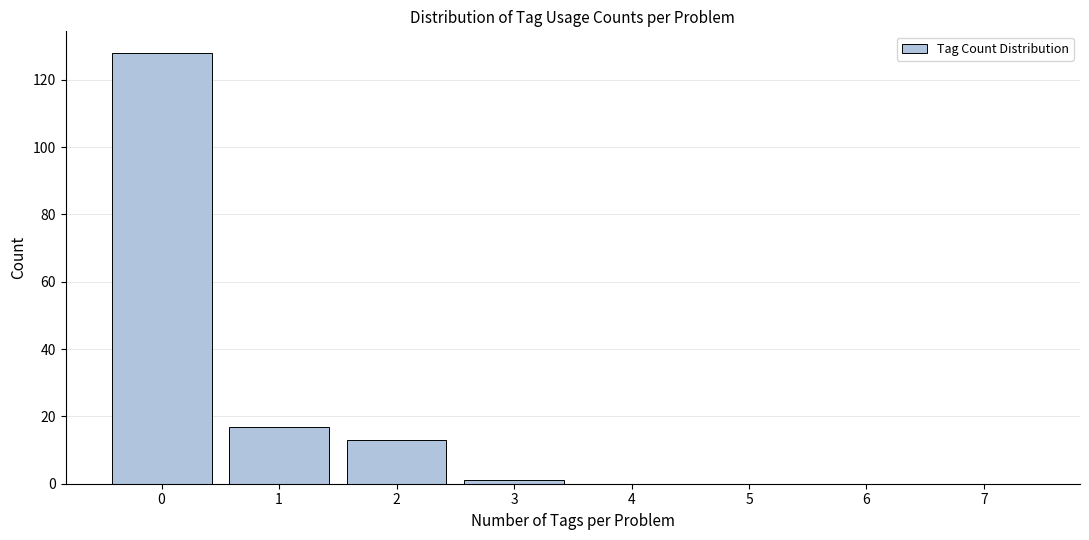

Reading left to right, what are all the values shown in this chart?

0=128	1=17	2=13	3=1	4=0	5=0	6=0	7=0